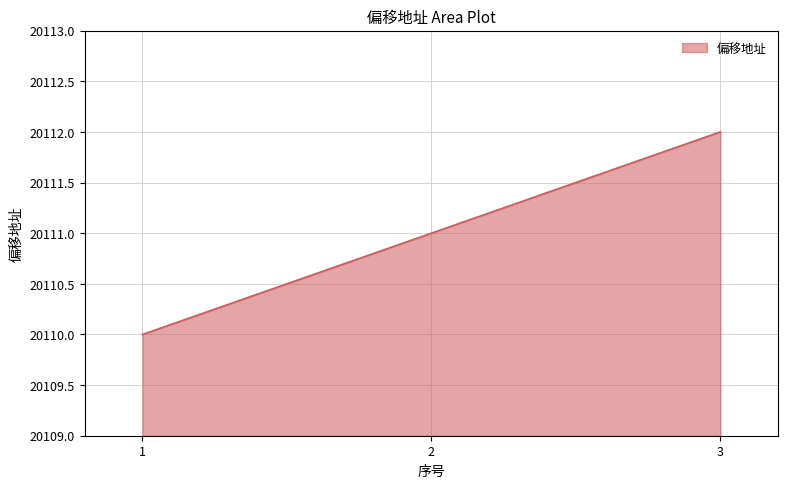

Which has a higher value, 3 or 2?

3